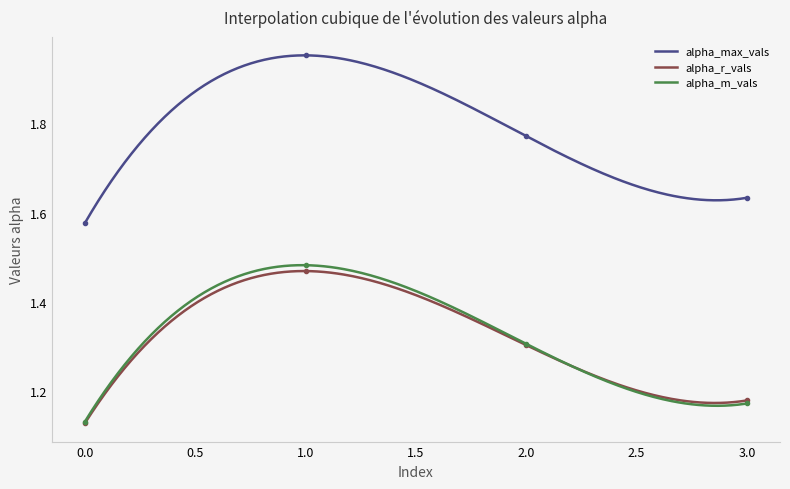

What is the lowest value of the alpha_r_vals series?

1.1